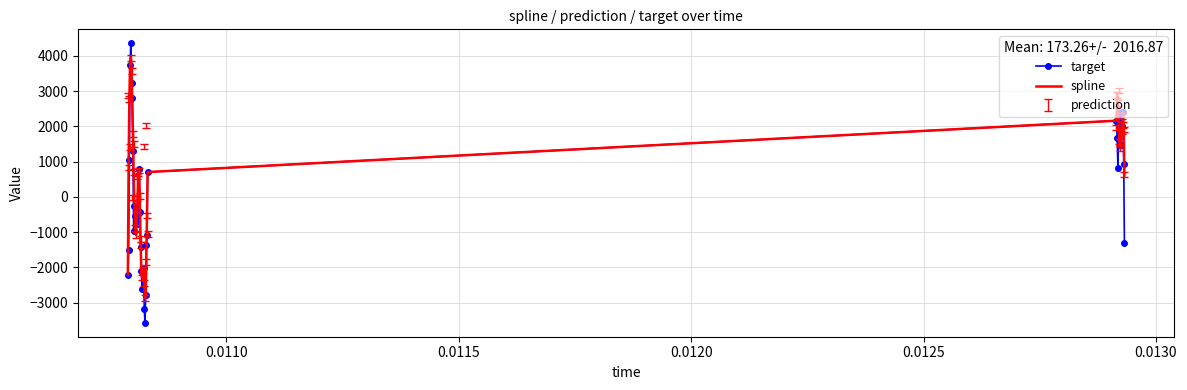

What is the minimum value shown in the chart?

-3567.5